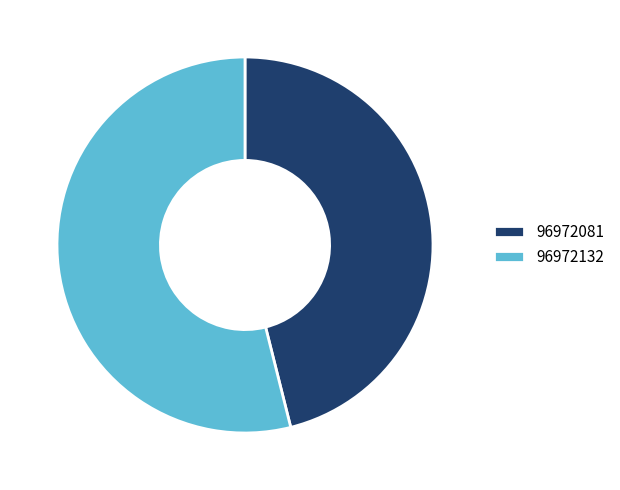

Is there a majority slice in this chart?

Yes